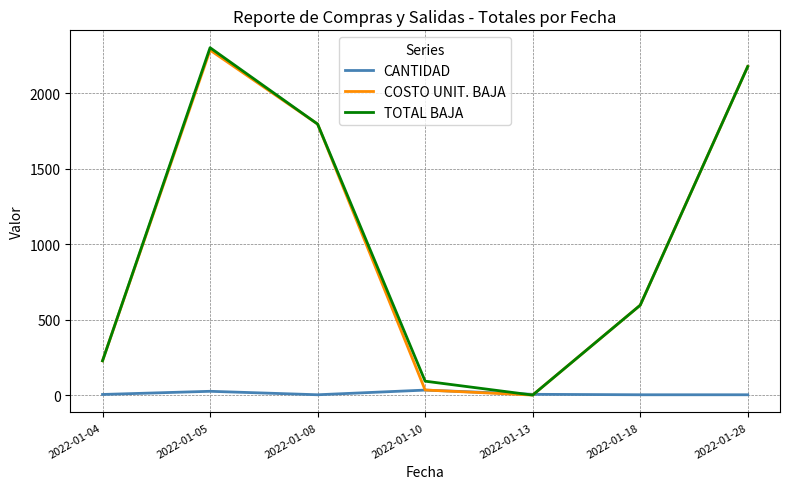

What is the difference between the maximum and minimum values in the COSTO UNIT. BAJA series?

2285.2